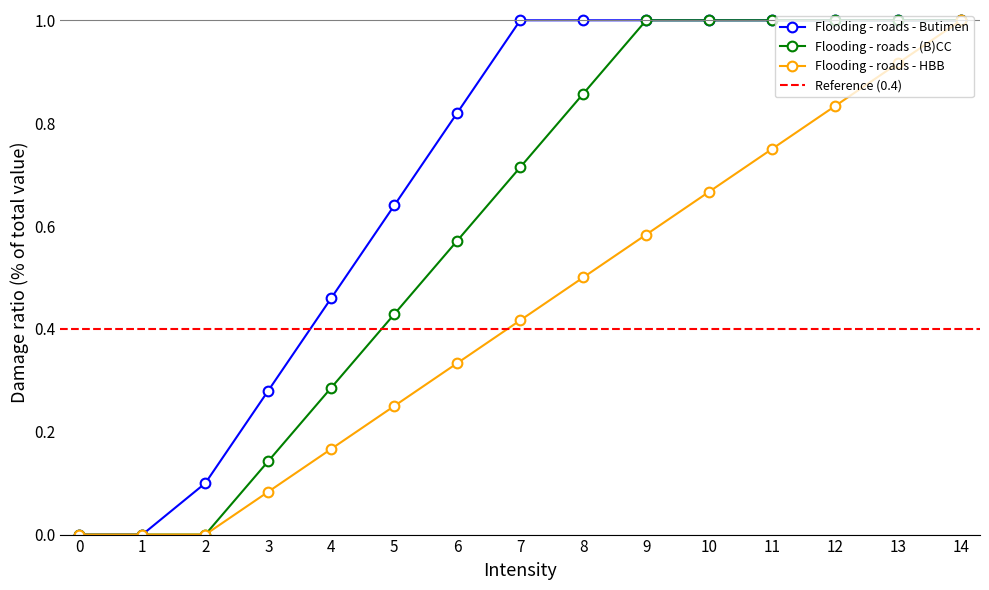

Rank the series by their average value, from lowest to highest.

Flooding - roads - HBB, Flooding - roads - (B)CC, Flooding - roads - Butimen